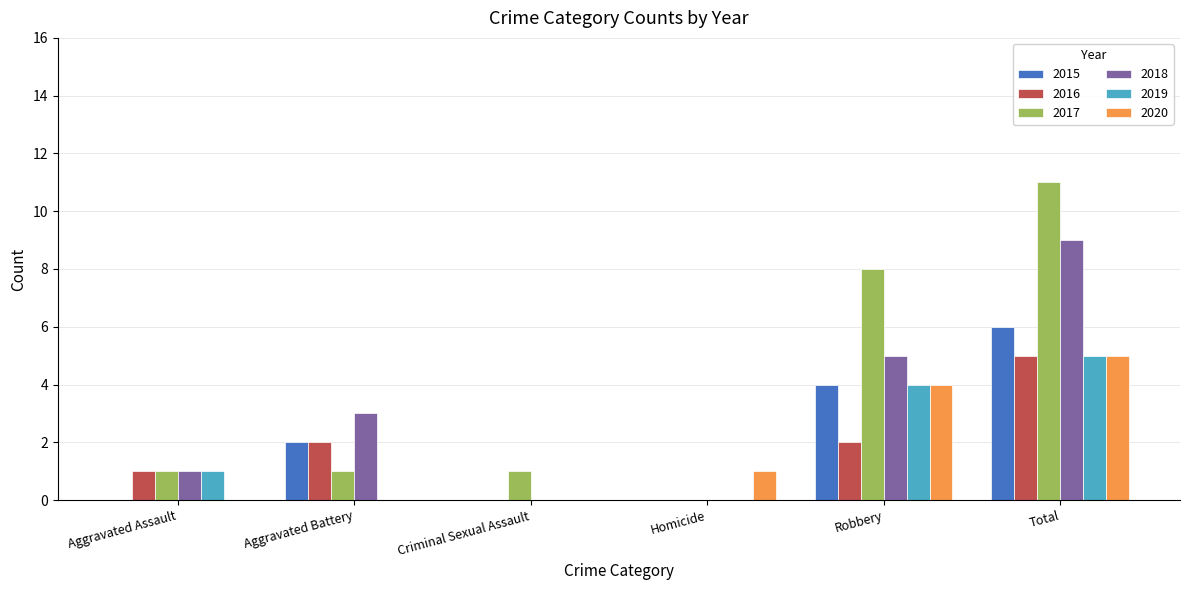

What is the greatest value displayed?

11